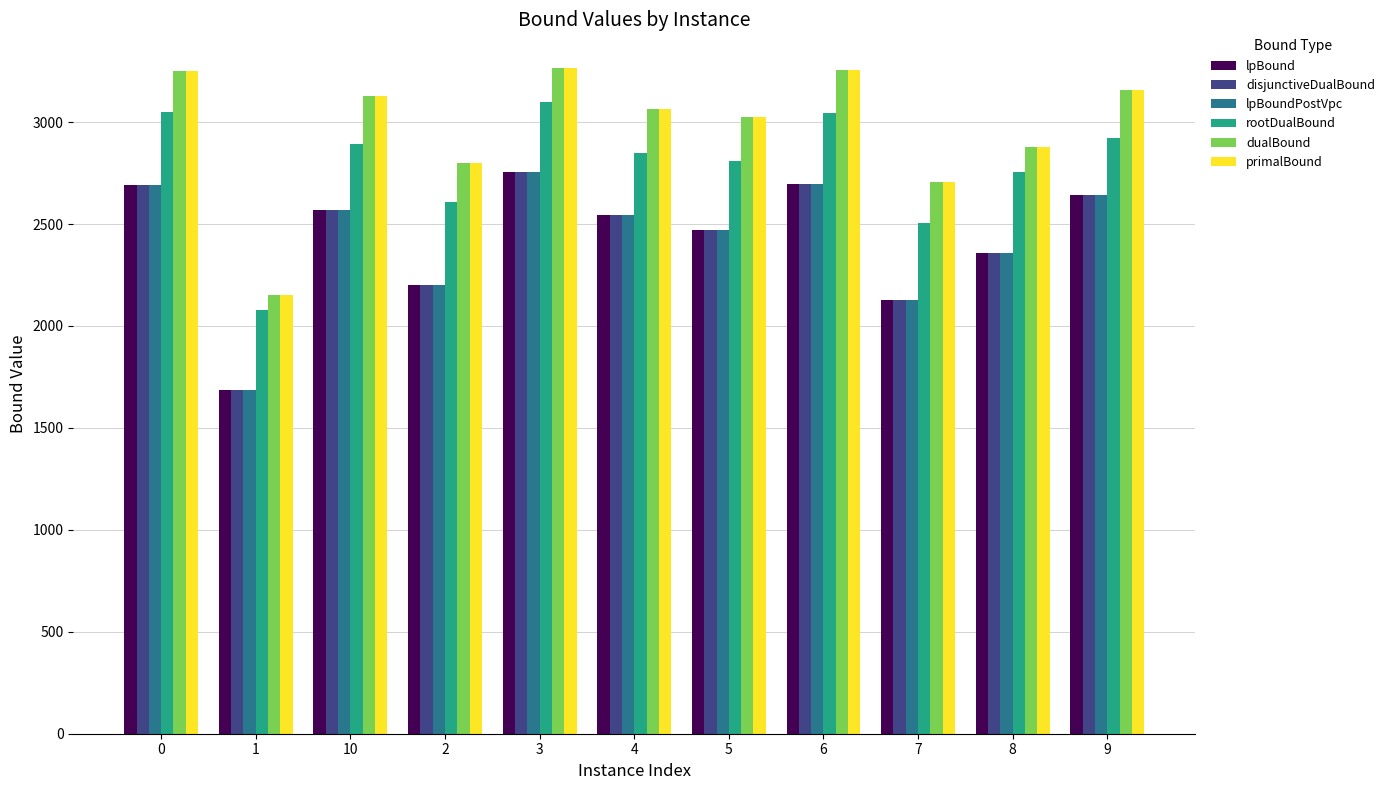

What is the minimum value shown in the chart?

1684.1